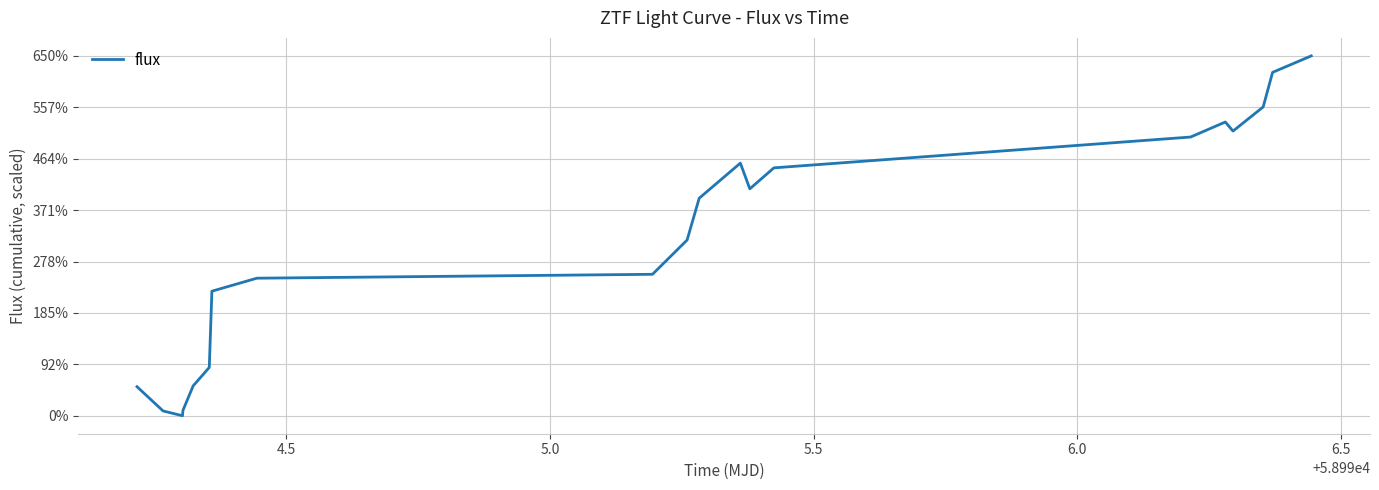

What is the difference between the maximum and minimum values?

650.0